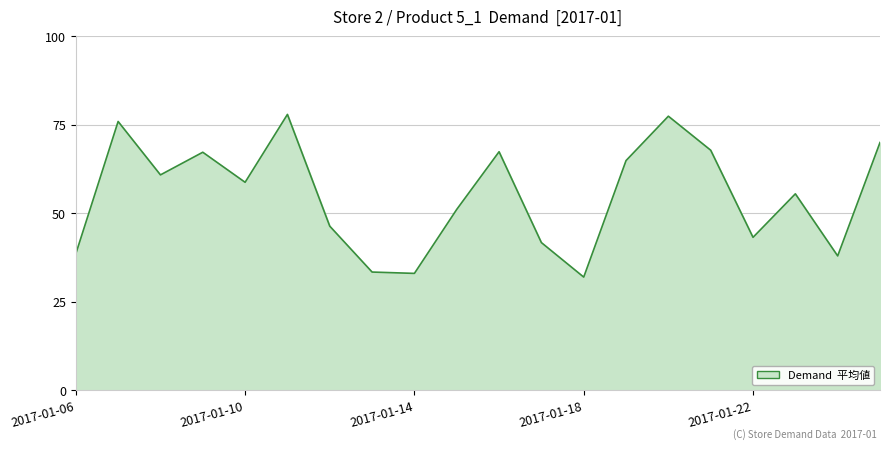

What is the difference between the maximum and minimum values?

45.9